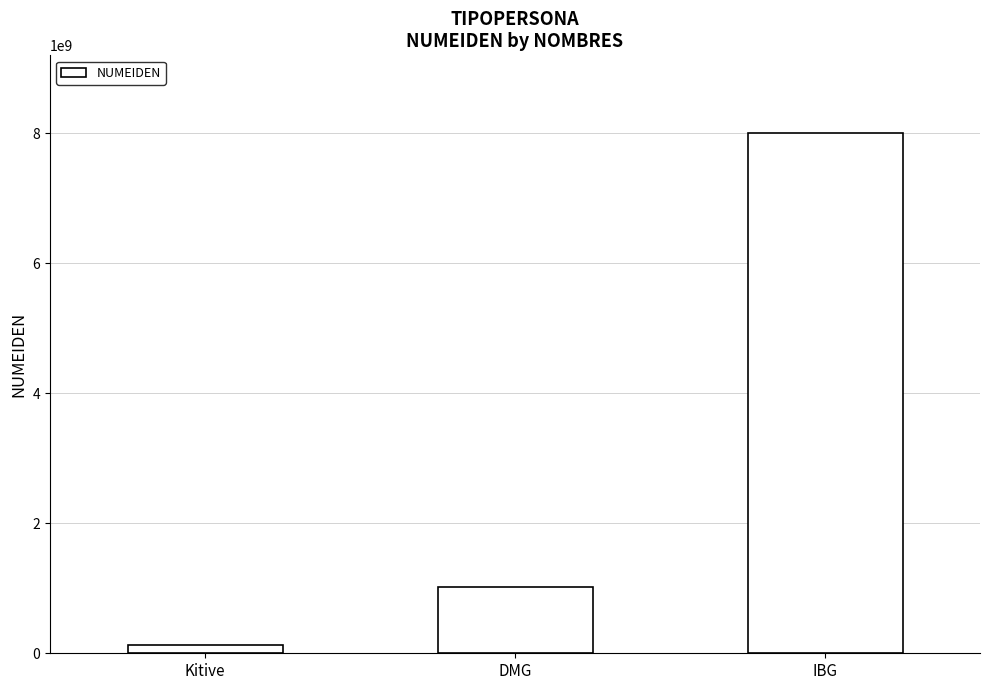

List the labels in order of value, smallest first.

Kitive, DMG, IBG